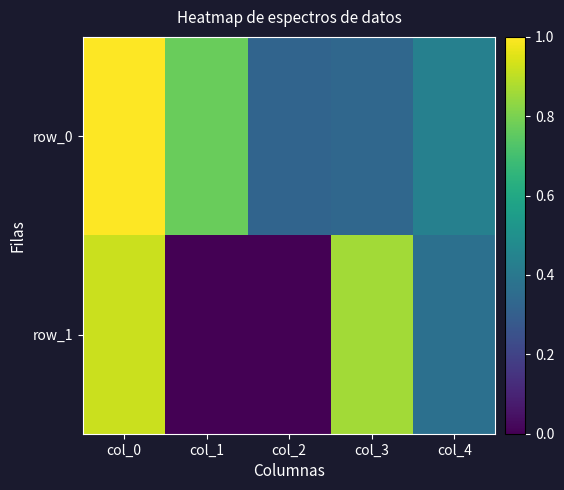

Which category has the highest value in the row_1 series?

col_0